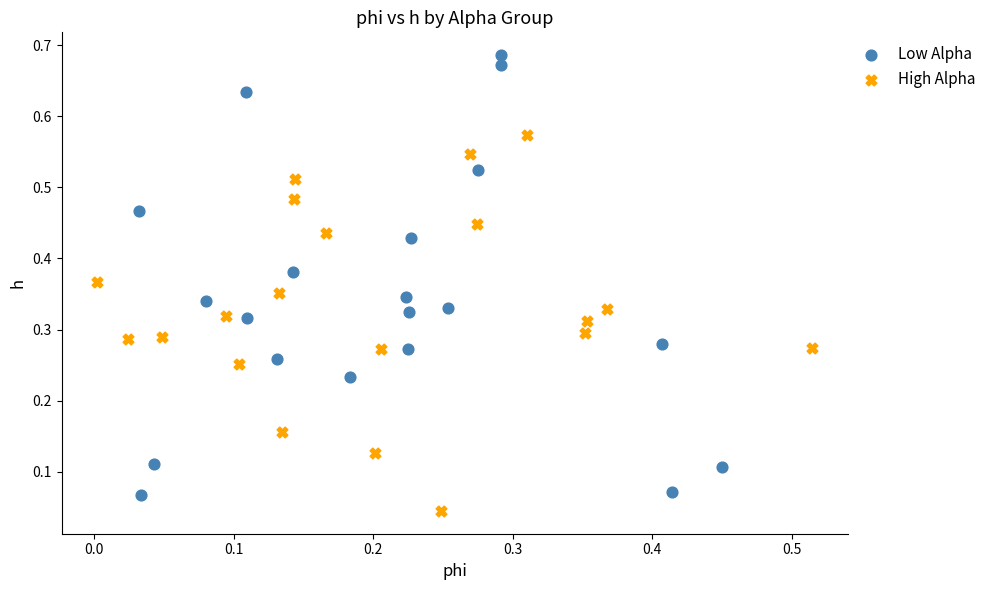

Which series has the widest spread of Y values?

Low Alpha